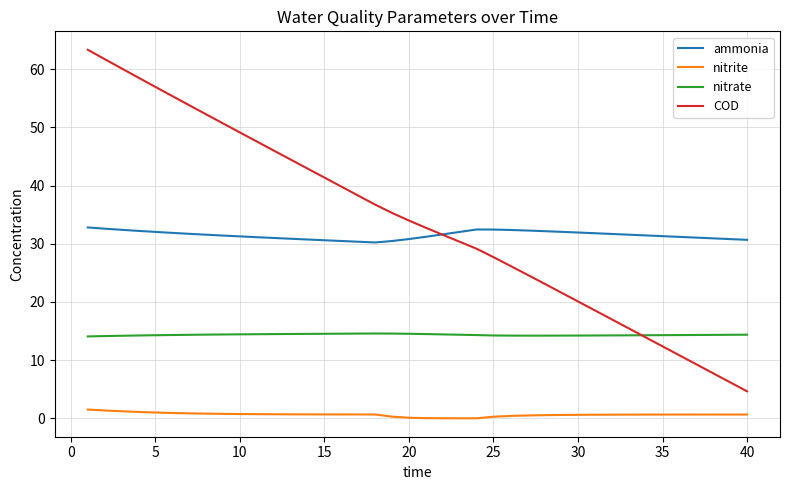

True or false: nitrite and ammonia intersect in this chart.

False